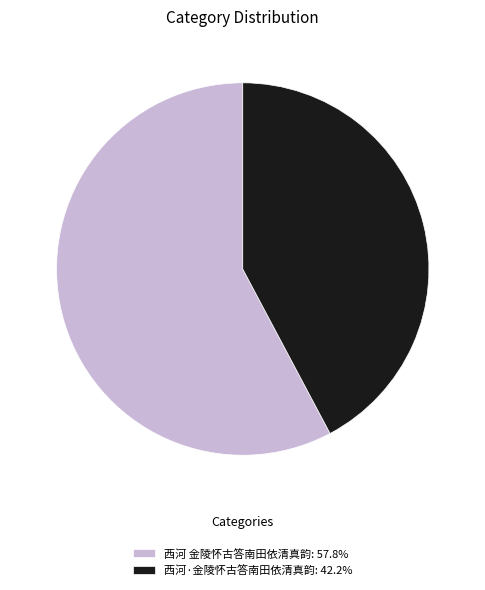

Which slice is the largest?

西河 金陵怀古答南田依清真韵